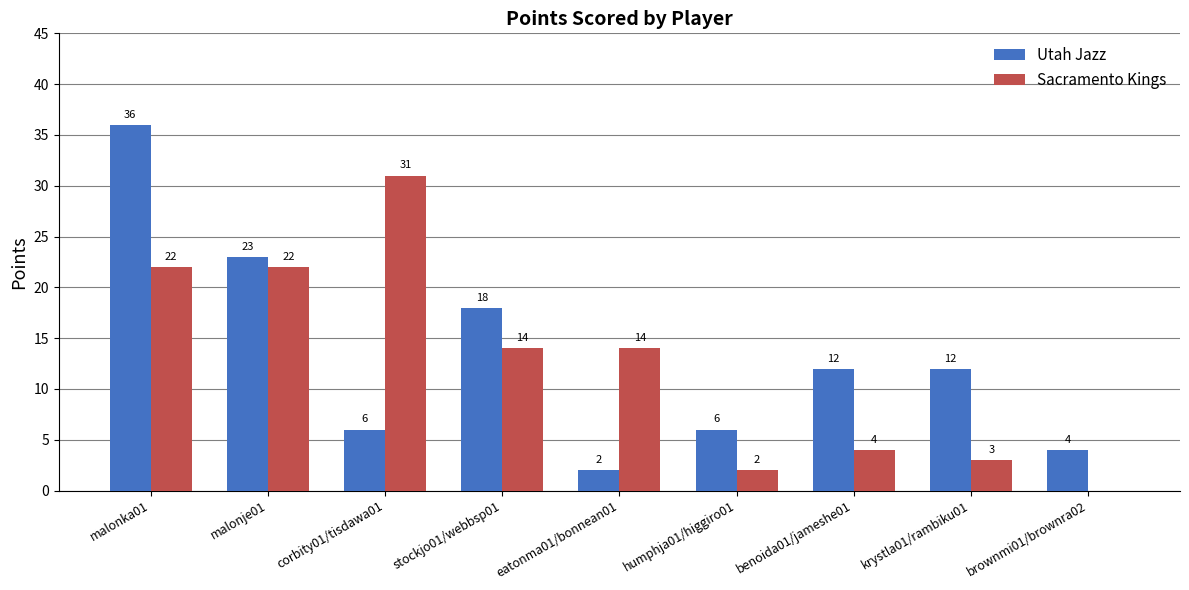

The value of Sacramento Kings at krystla01/rambiku01 is 3. True or false?

True